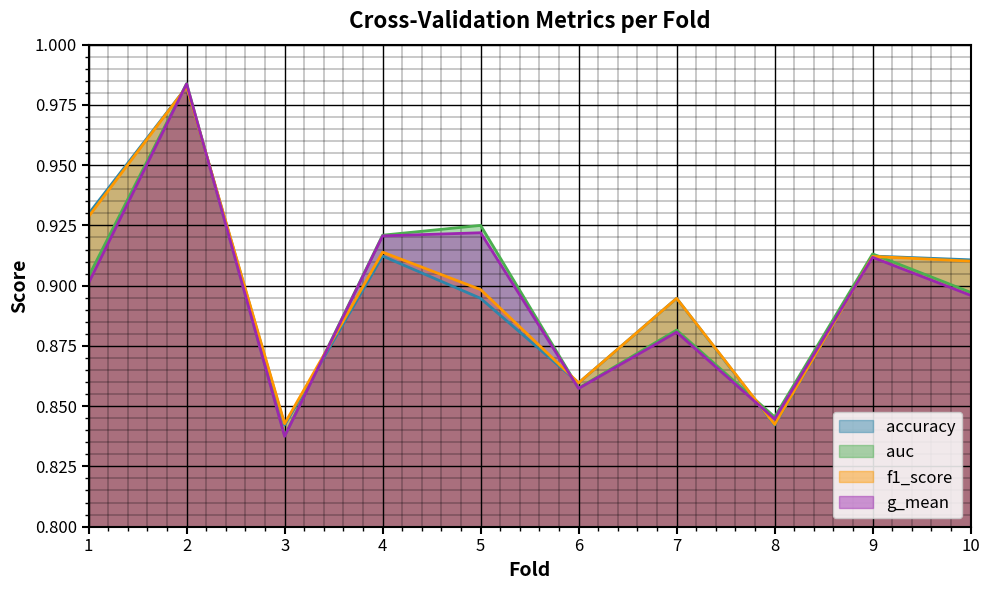

At which label does auc reach its minimum?

3